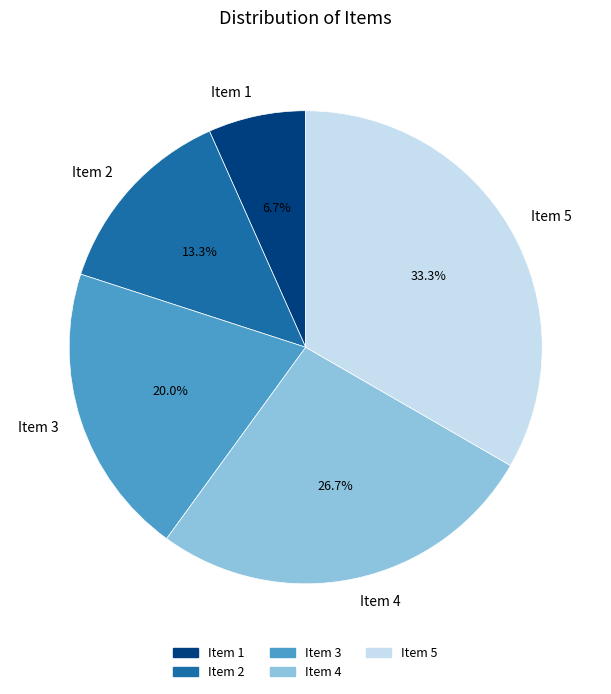

What is the smallest slice in the pie chart?

Item 1